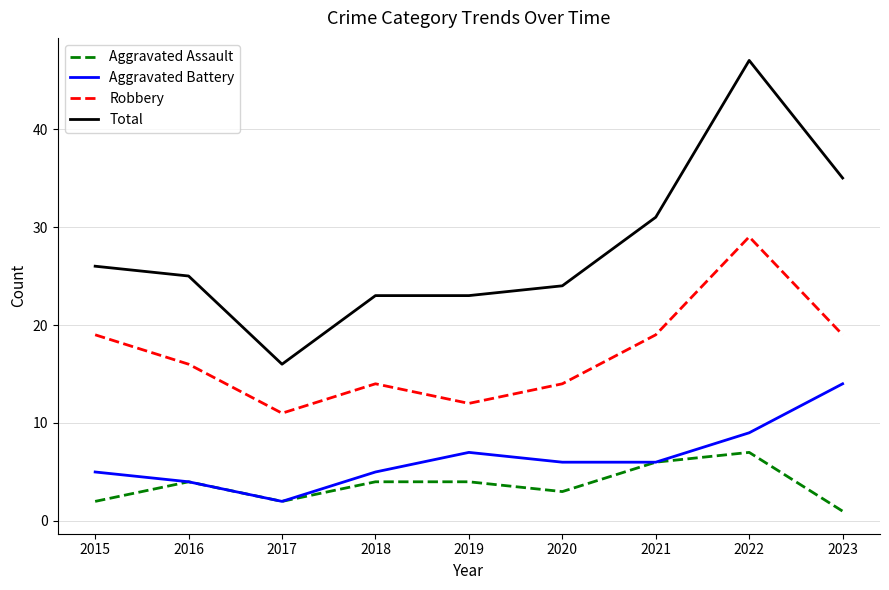

Reading left to right, extract all data points from this chart.

Aggravated Assault: 2	4	2	4	4	3	6	7	1
Aggravated Battery: 5	4	2	5	7	6	6	9	14
Robbery: 19	16	11	14	12	14	19	29	19
Total: 26	25	16	23	23	24	31	47	35